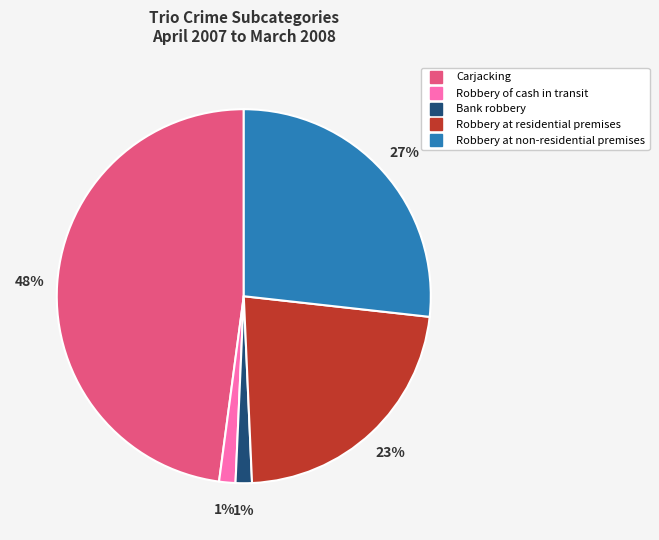

To the nearest percent, what is the average slice percentage?

20%